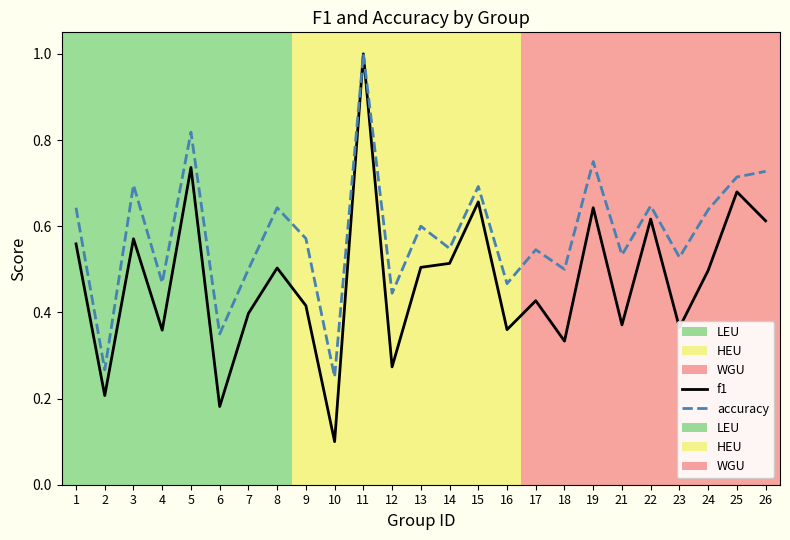

What is the value of the accuracy point at the 20th from the left?

0.5